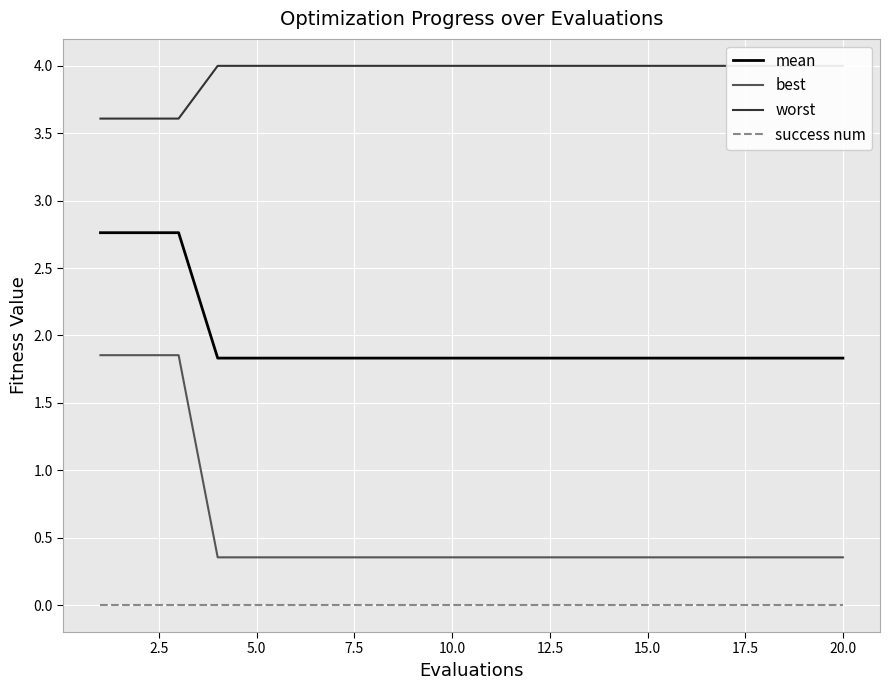

The success num series shows 0.0 at 20.0. True or false?

True